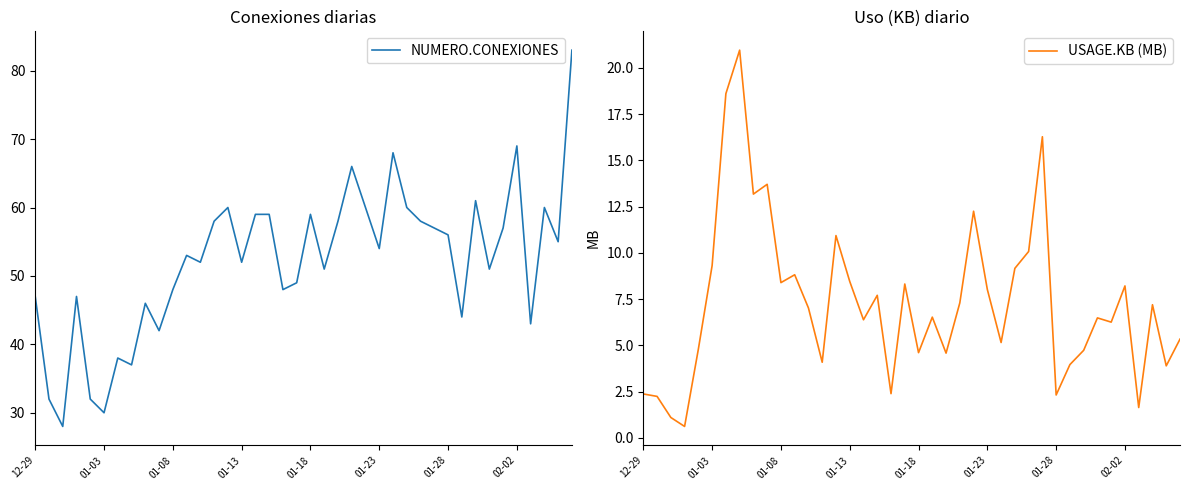

What is the difference between the highest and lowest values at 22?

53.4